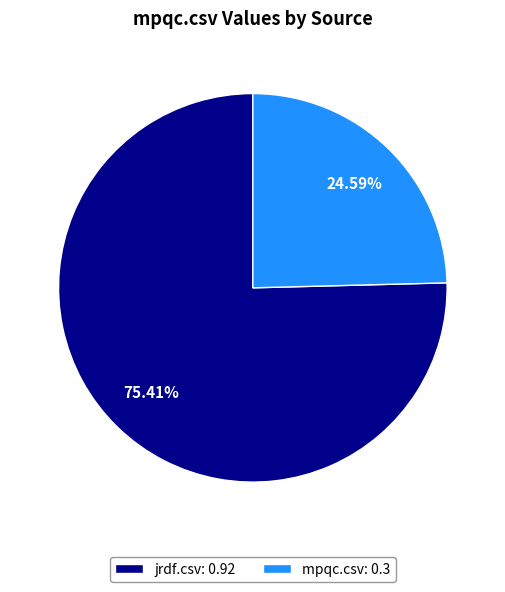

Rank the categories by value from highest to lowest.

jrdf.csv, mpqc.csv